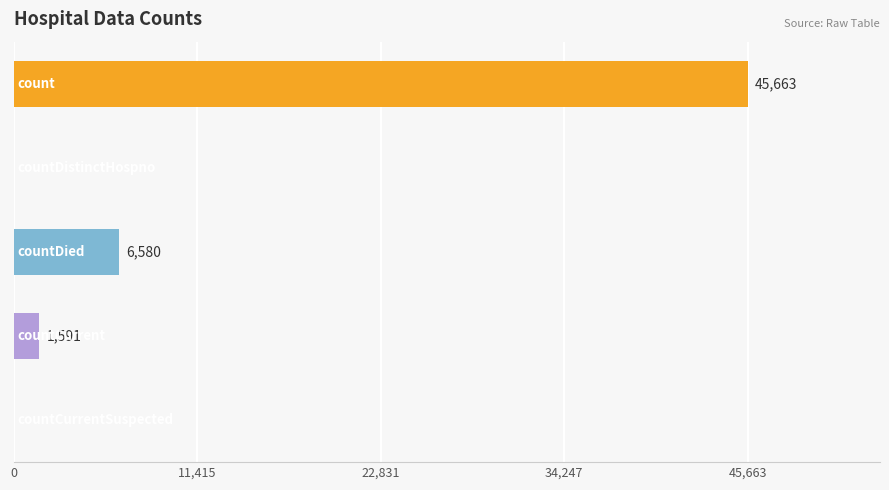

What is the maximum value shown in the chart?

45663